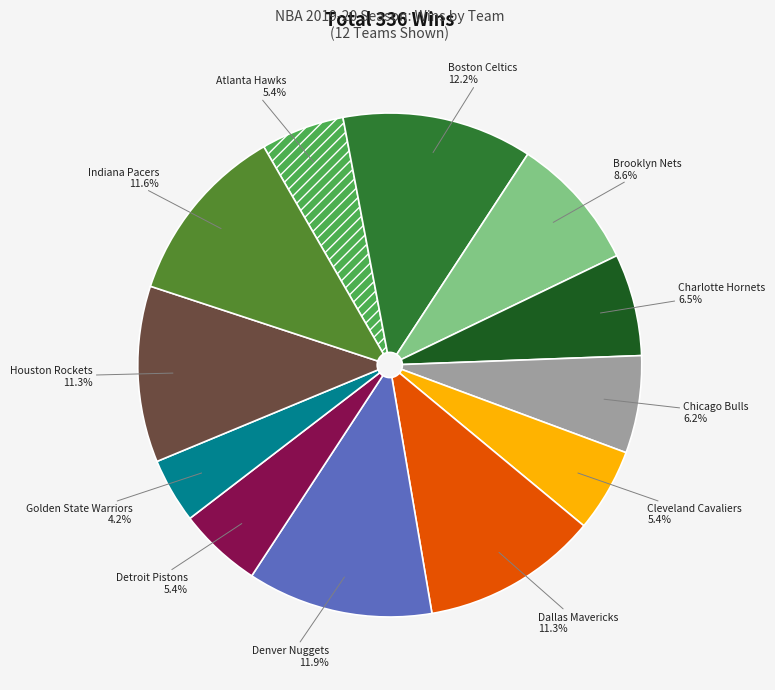

To the nearest percent, what is the average slice percentage?

8%